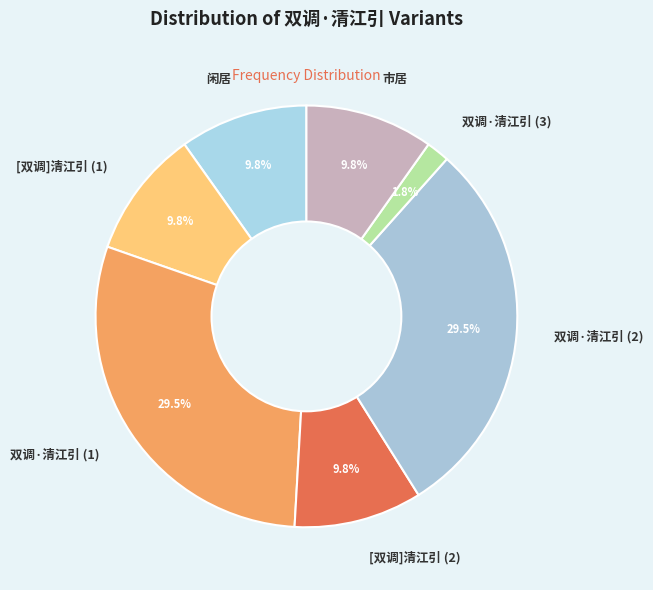

Is there a majority slice in this chart?

No